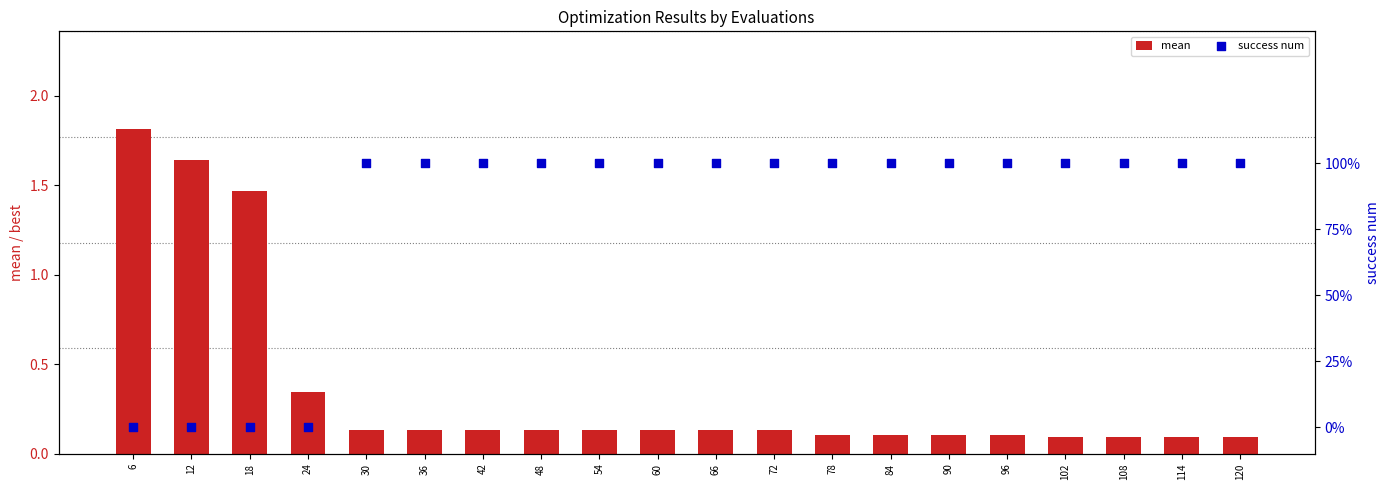

Which series has the largest Y range (max minus min)?

mean